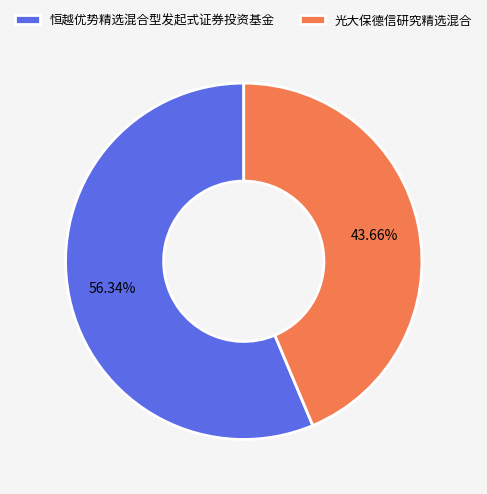

Is 恒越优势精选混合型发起式证券投资基金 the majority of the pie?

Yes